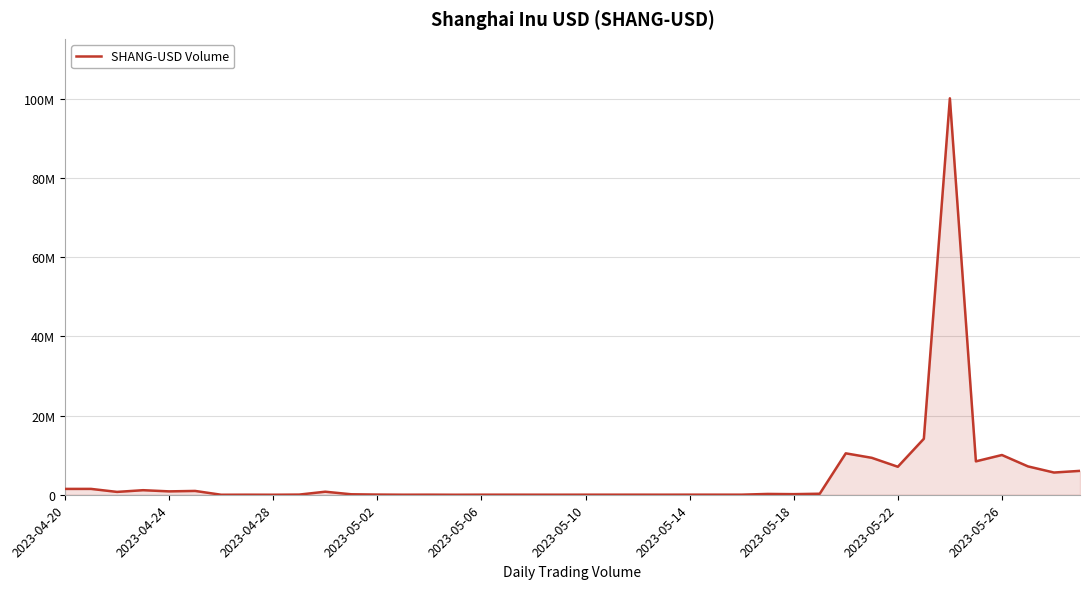

Reading right to left, transcribe all the data shown in this chart.

6036374	5613903	7165569	10042784	8440688	100188345	14145909	7072950	9330883	10466657	256420	152004	204324	17926	19246	19883	12622	16033	14637	15205	8372	12808	15452	15875	57	17924	8679	43367	116979	766348	39683	751	12570	949	962944	852493	1148932	718219	1478240	1475599